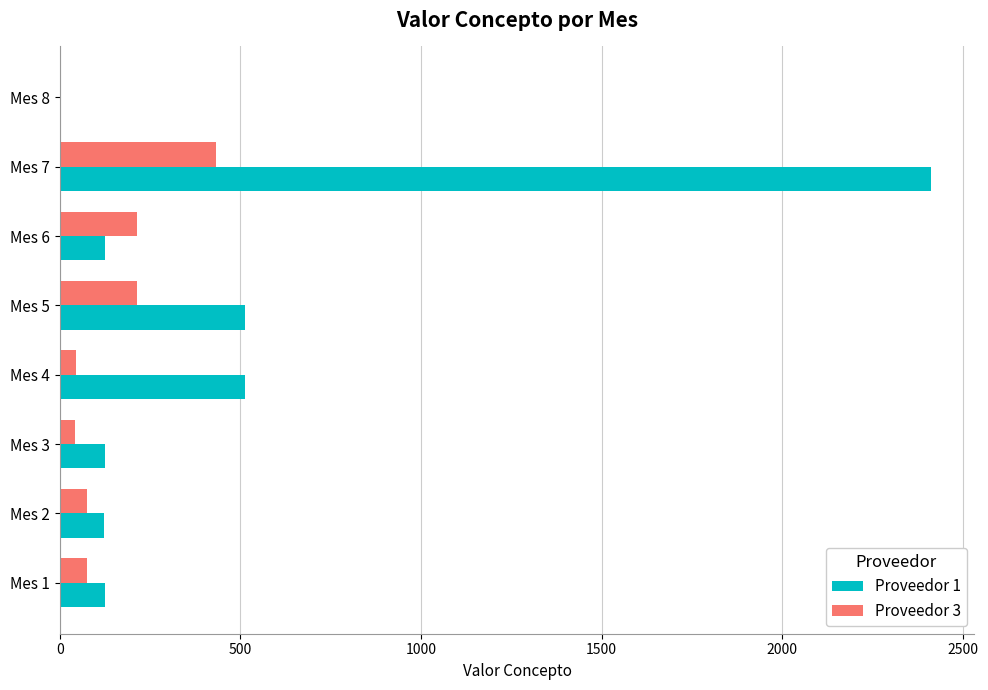

What is the maximum value shown in the chart?

2412